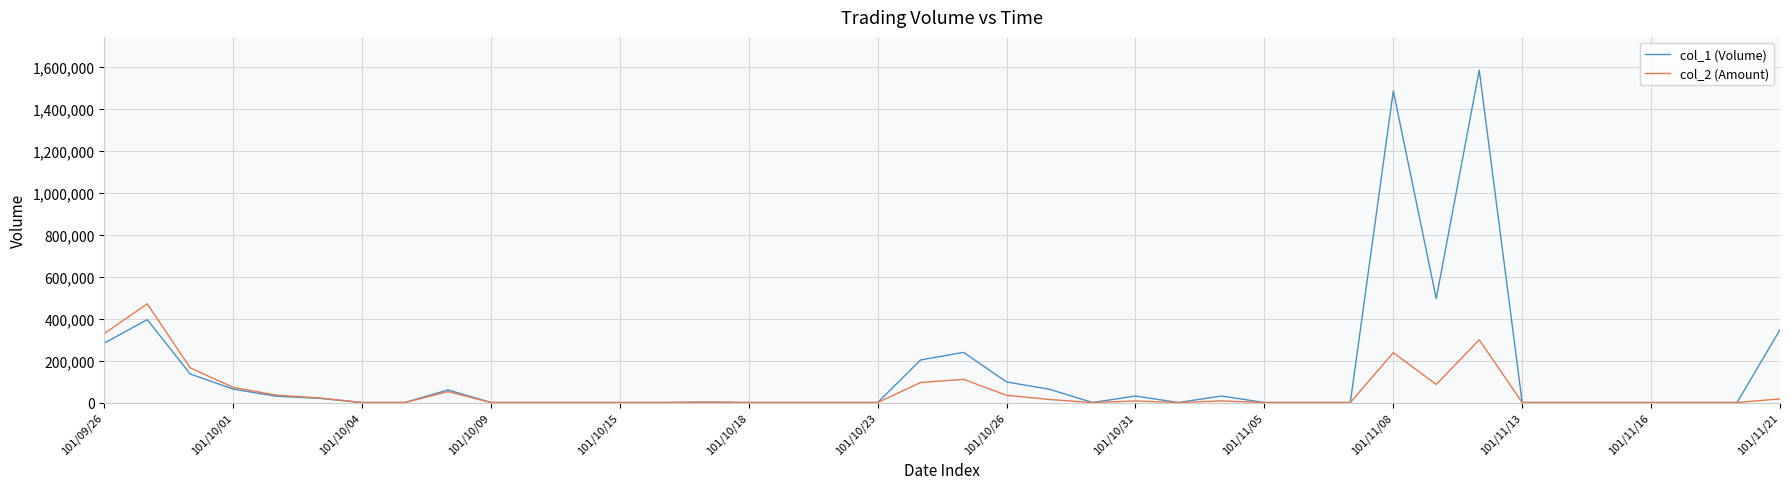

Rank the series by their maximum value, from highest to lowest.

col_1 (Volume), col_2 (Amount)